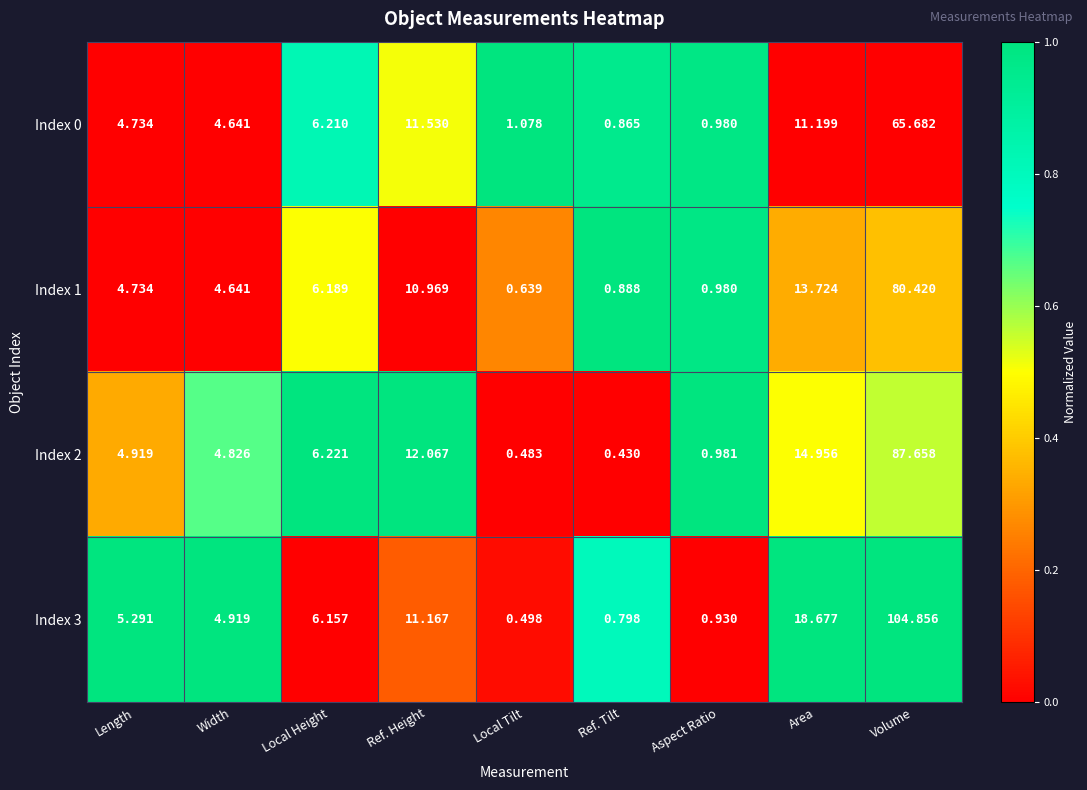

Where is Index 0 nearest to the value 33?

Ref. Height